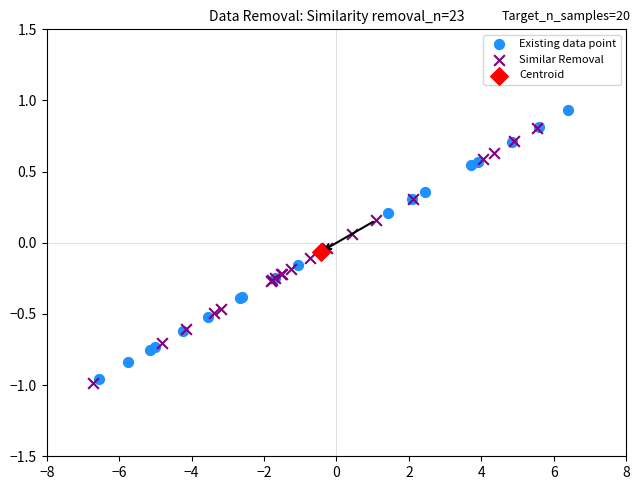

What are all the series names shown in the legend?

Existing data point, Similar Removal, Centroid